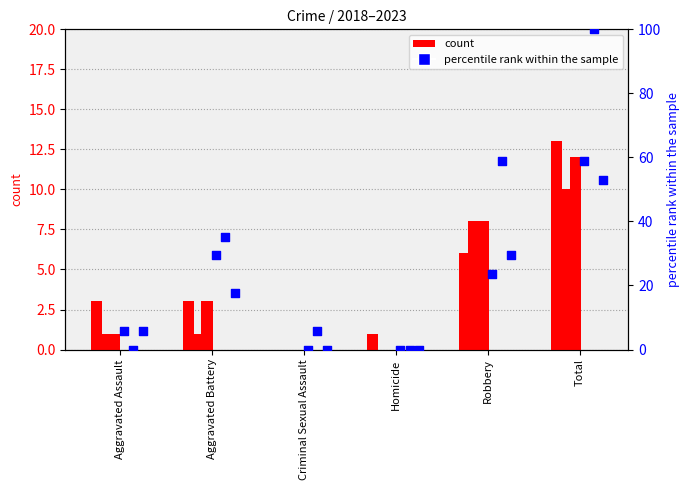

Which series has the largest total across all categories?

percentile rank (2022)